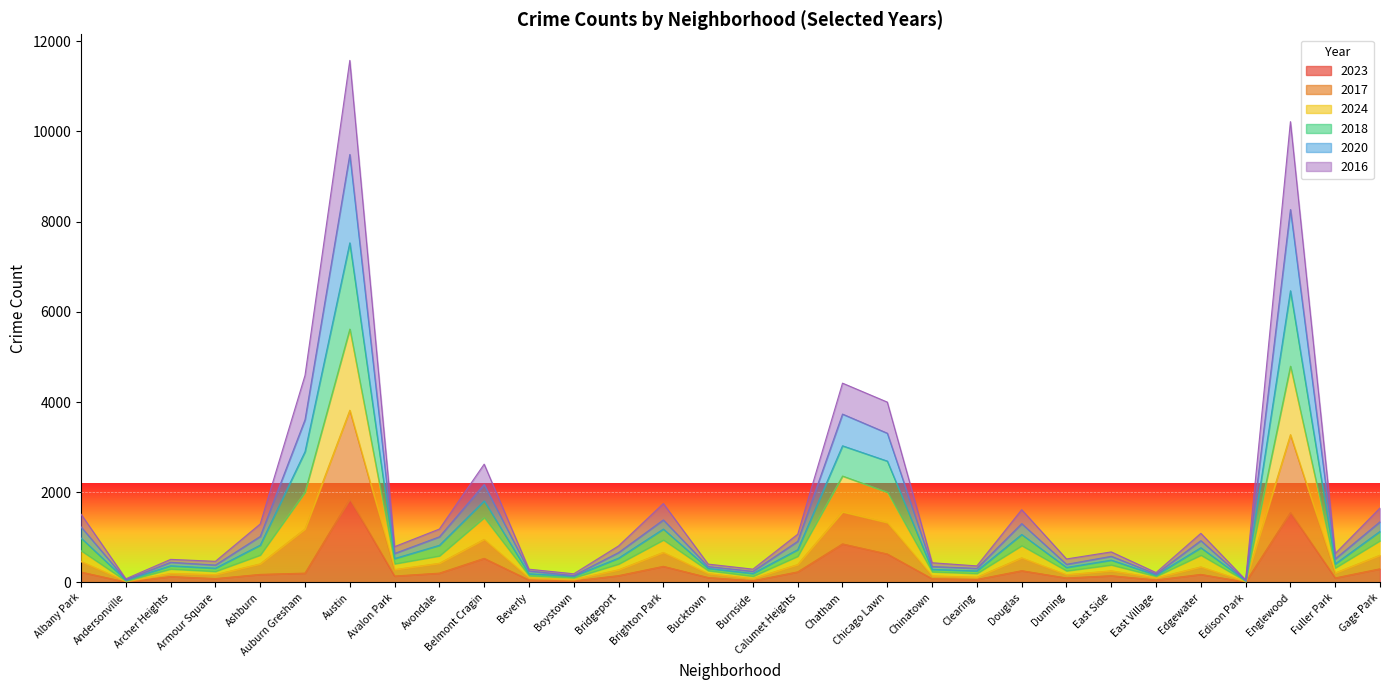

Which series has the largest total across all categories?

2017